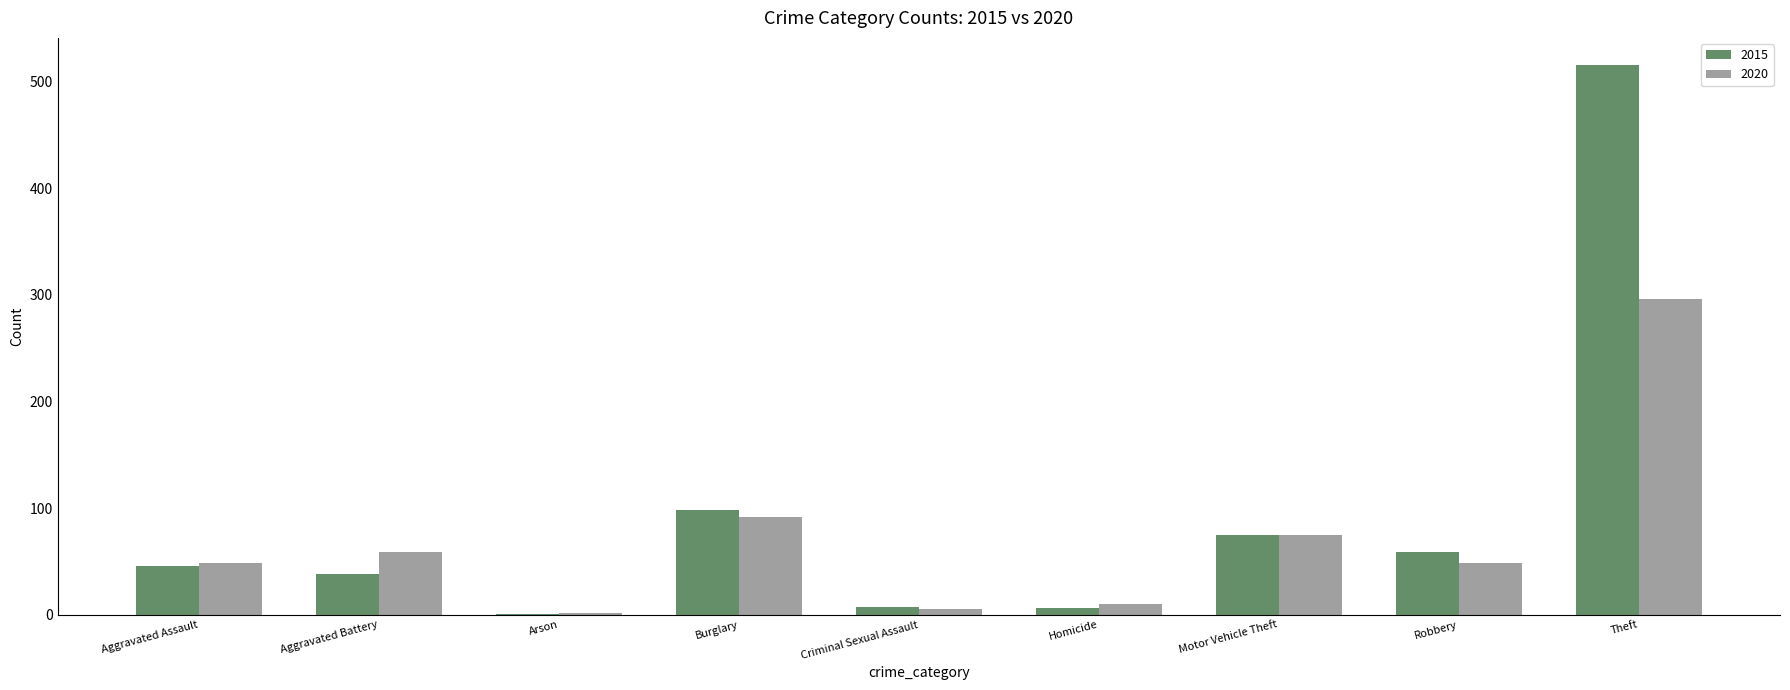

Which label corresponds to the largest value in the chart?

Theft